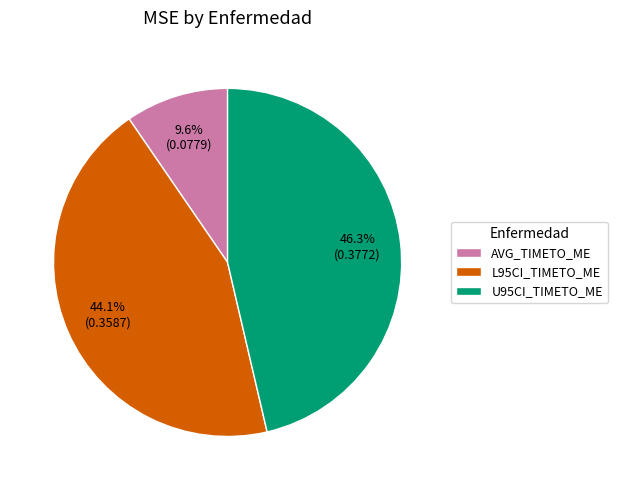

Rank the categories by value from highest to lowest.

U95CI_TIMETO_ME, L95CI_TIMETO_ME, AVG_TIMETO_ME